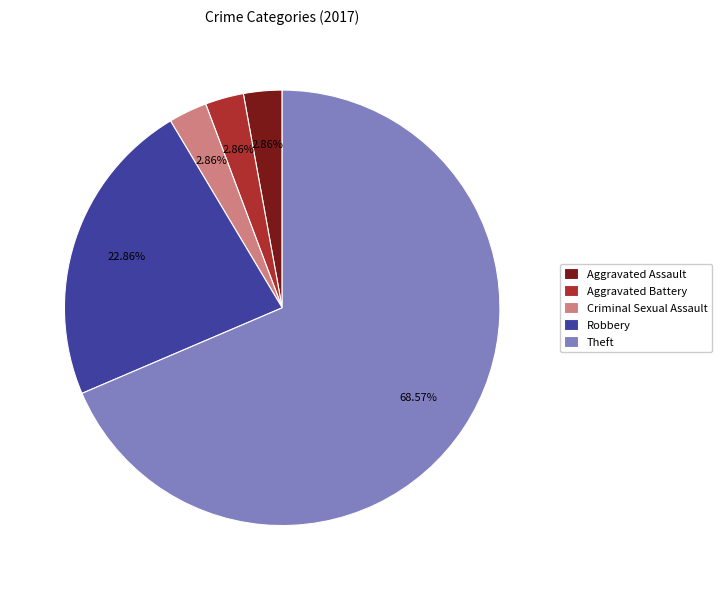

Is Aggravated Battery the majority of the pie?

No